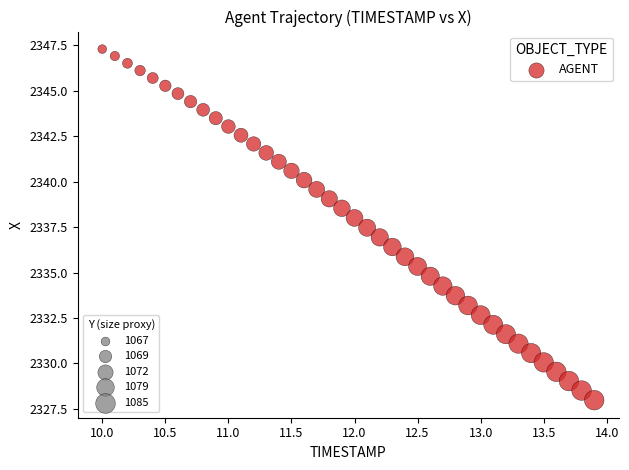

What is the range of X values (max minus min)?

3.9